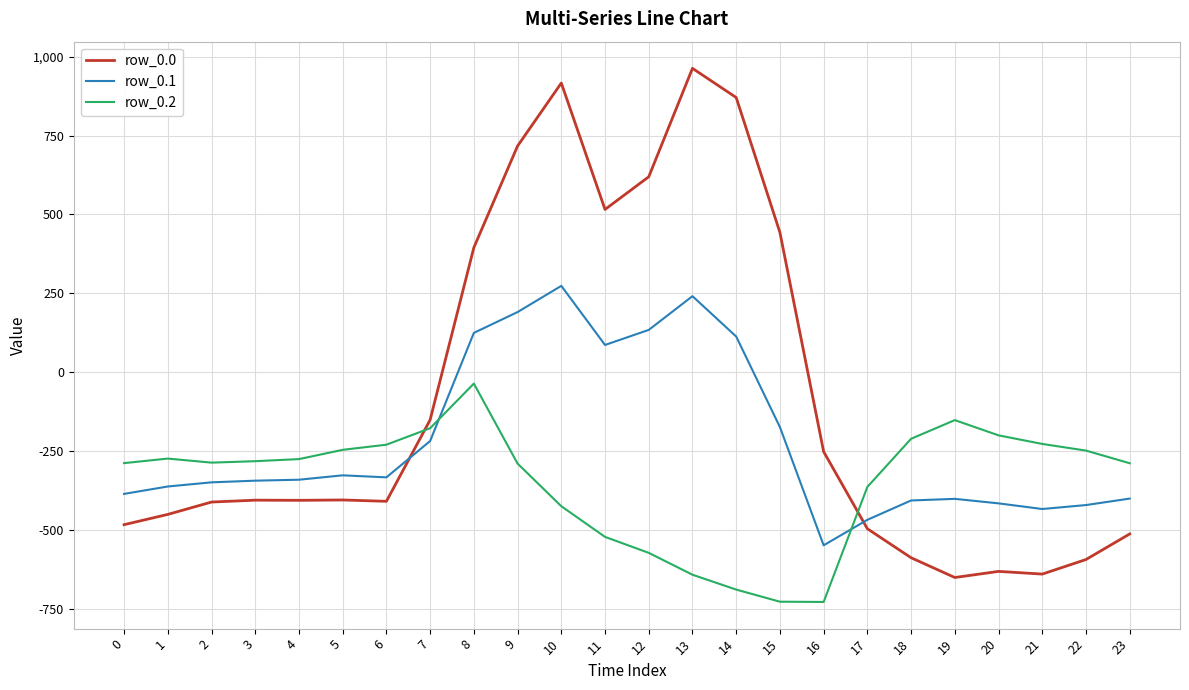

What is the minimum value for row_0.1?

-547.3